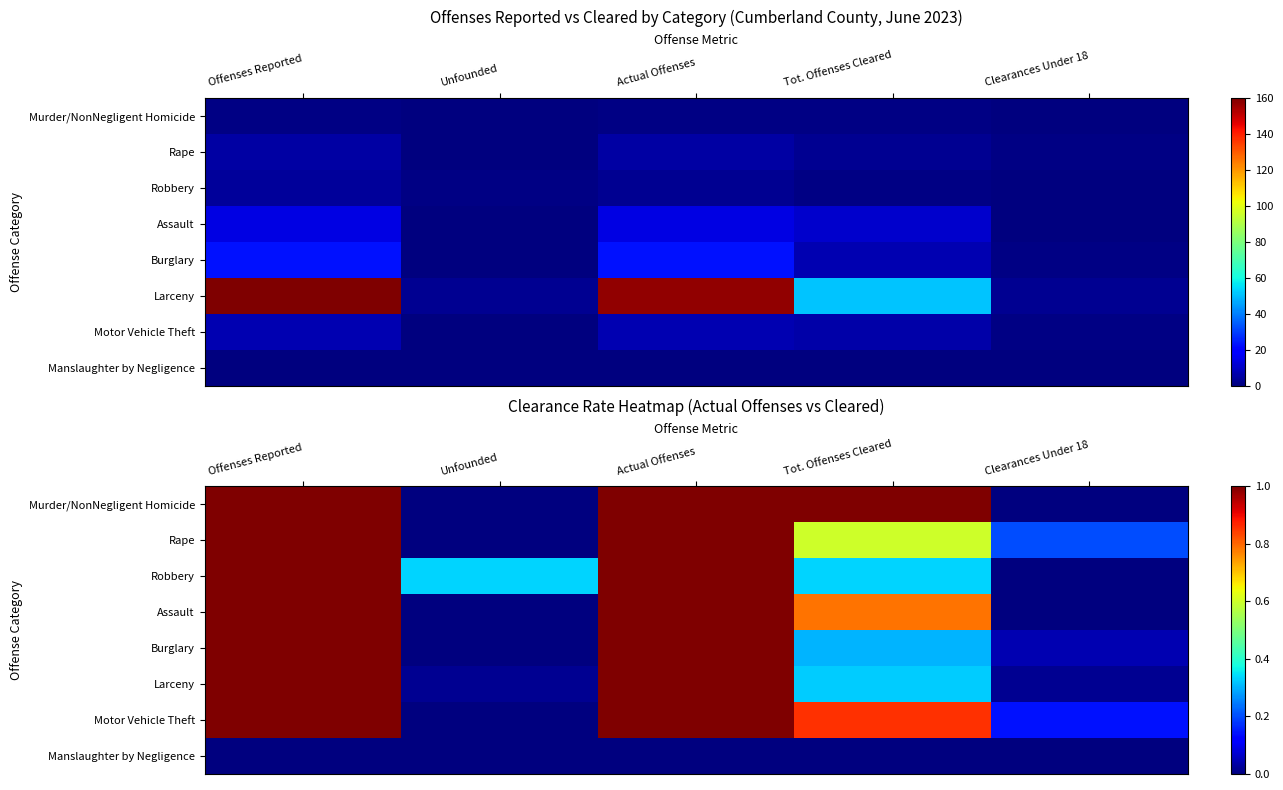

At which category does the chart reach its minimum across all series?

Unfounded